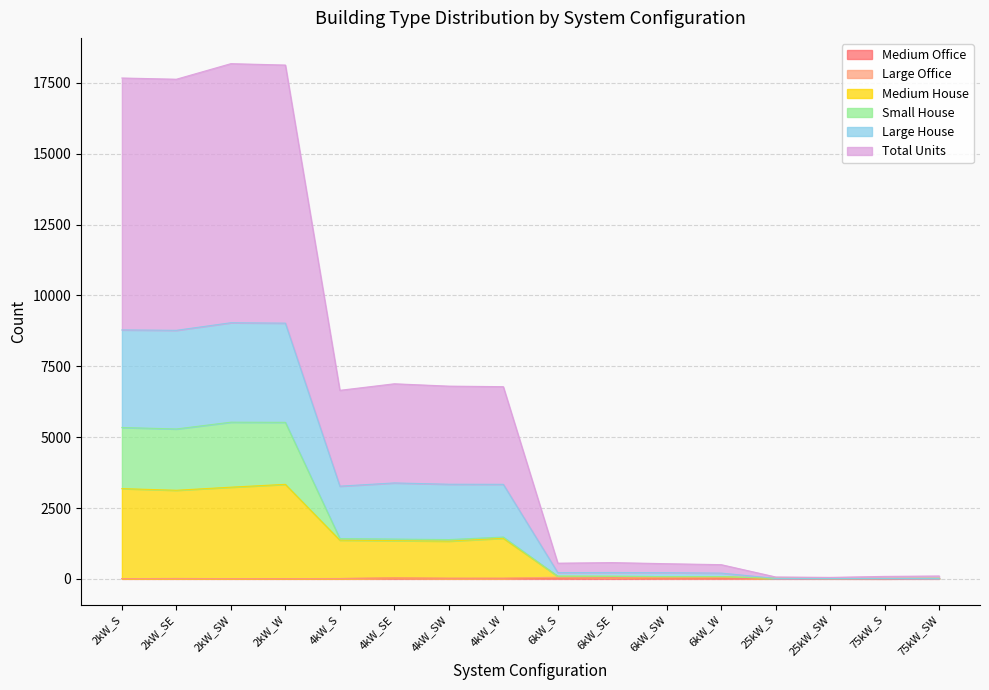

Where does the Medium House series first go above 1333?

2kW_S